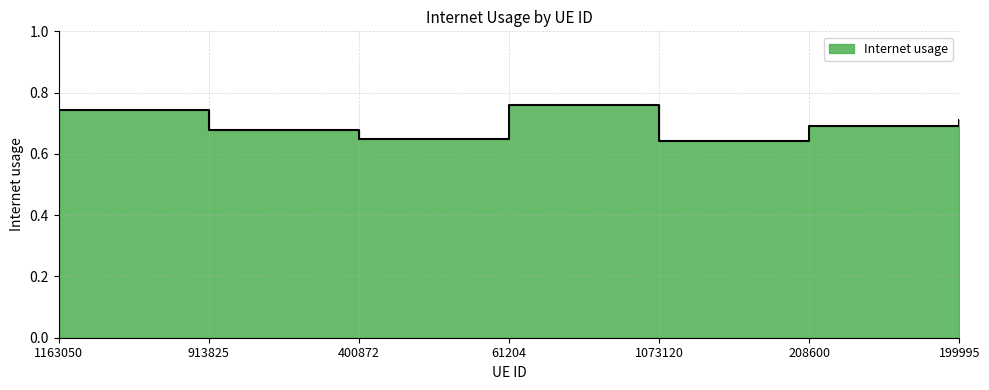

List the labels in order of value, largest first.

61204, 1163050, 199995, 208600, 913825, 400872, 1073120